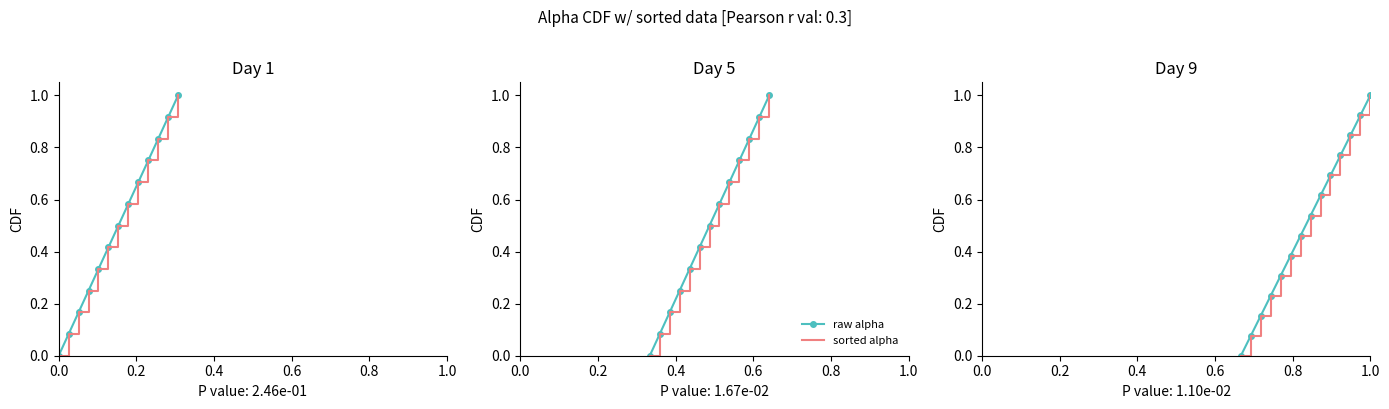

Rank the series by their maximum value, from highest to lowest.

raw alpha, sorted alpha